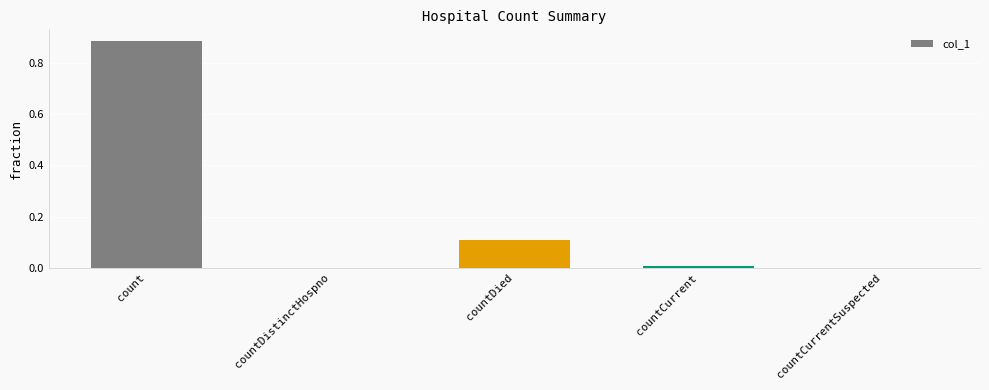

What is the sum of all values?

1.0